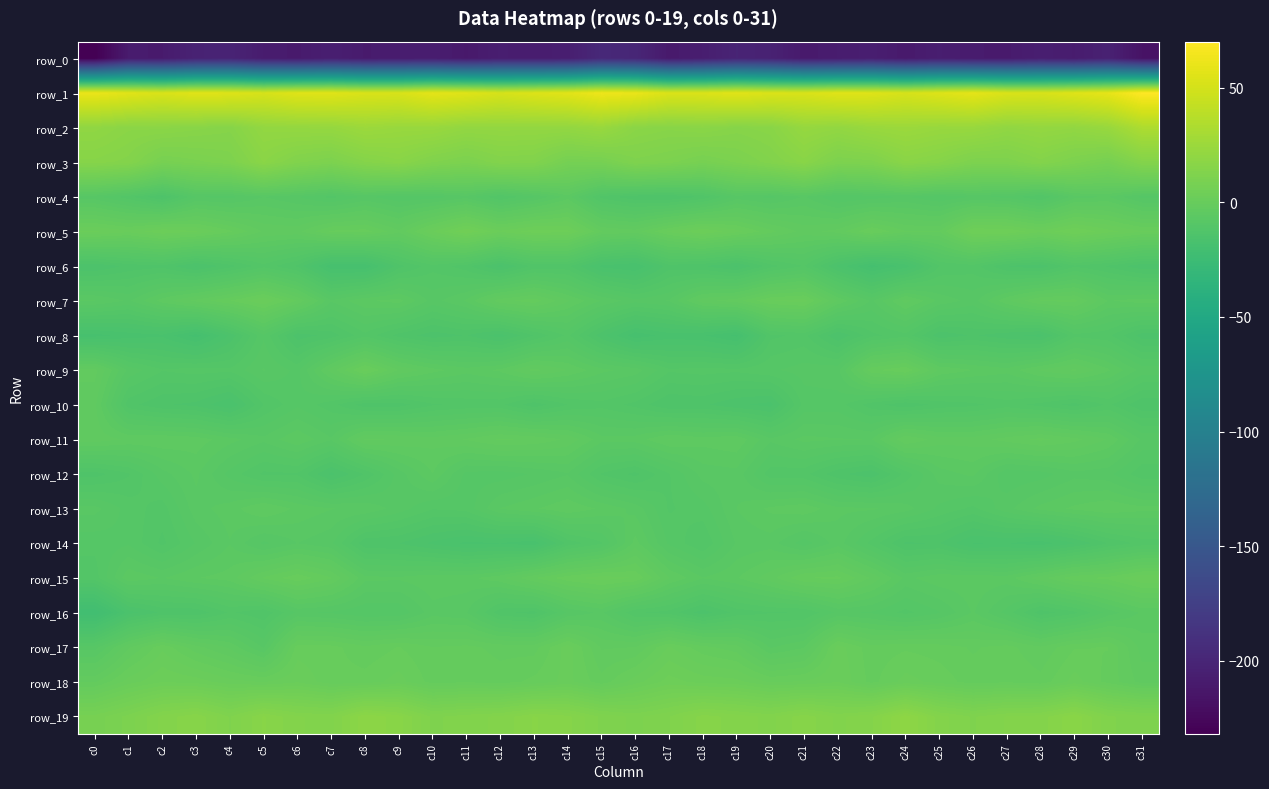

What is the difference between the highest and lowest values at c17?

264.0